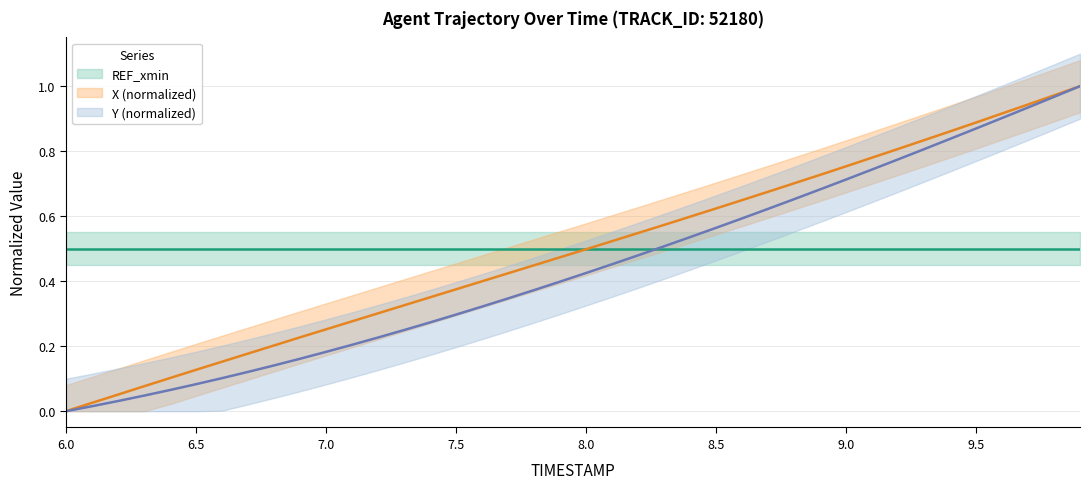

True or false: X and Y cross at least once.

False